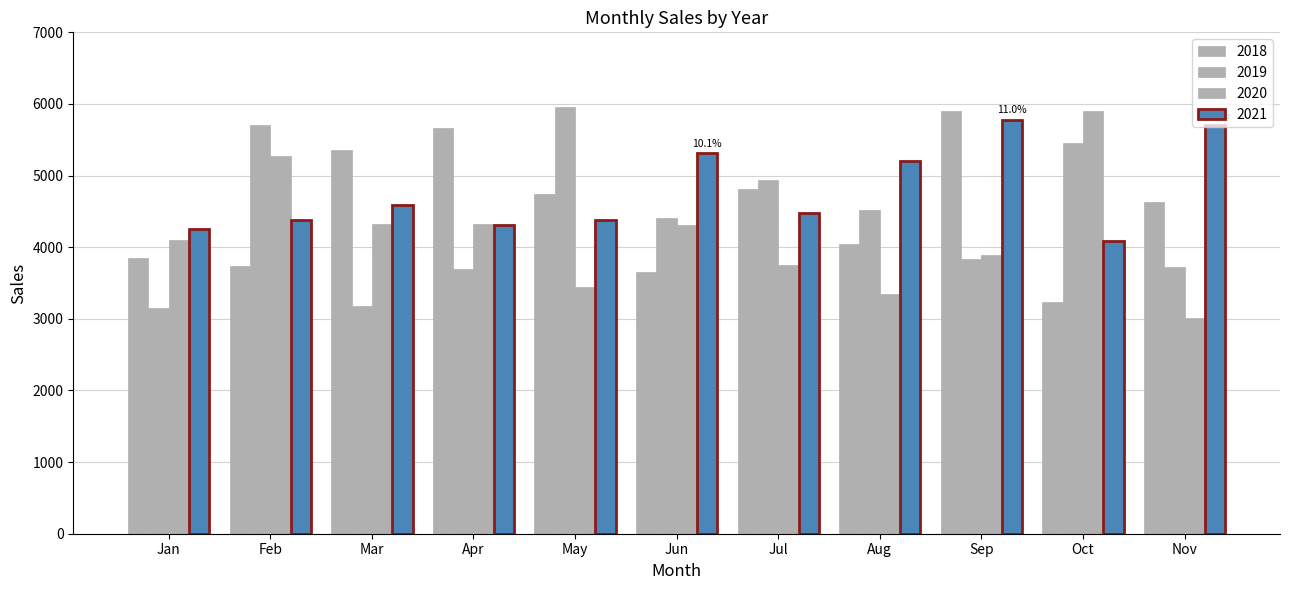

Reading left to right, extract all data points from this chart.

2018: 3848	3740	5351	5663	4748	3648	4817	4047	5898	3236	4632
2019: 3151	5712	3181	3693	5956	4410	4935	4519	3835	5450	3724
2020: 4096	5271	4321	4329	3442	4315	3751	3347	3886	5898	3017
2021: 4255	4382	4594	4313	4382	5316	4482	5198	5781	4083	5705